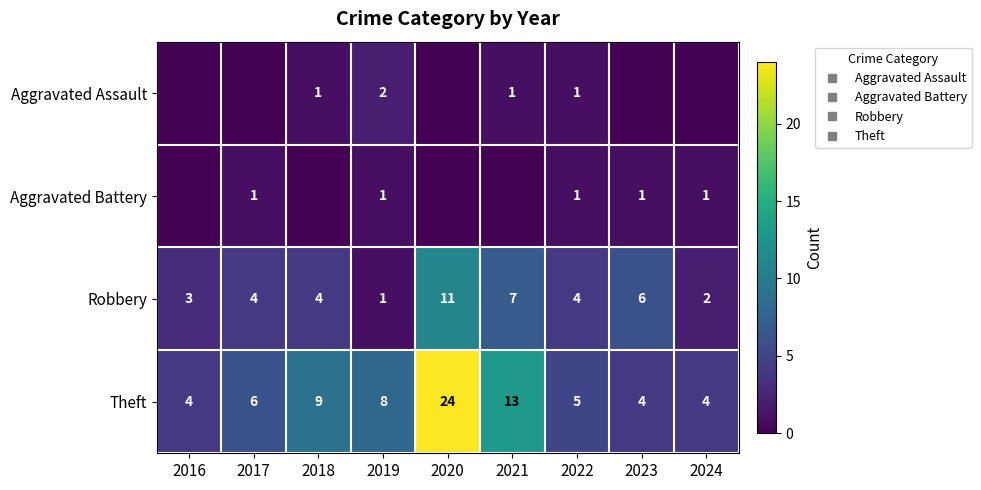

The value of Theft at 2023 is 1. True or false?

False